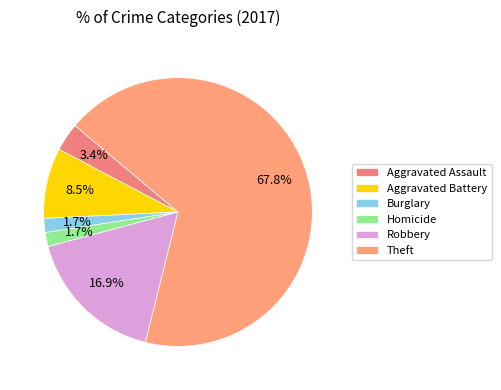

Is Robbery the majority of the pie?

No